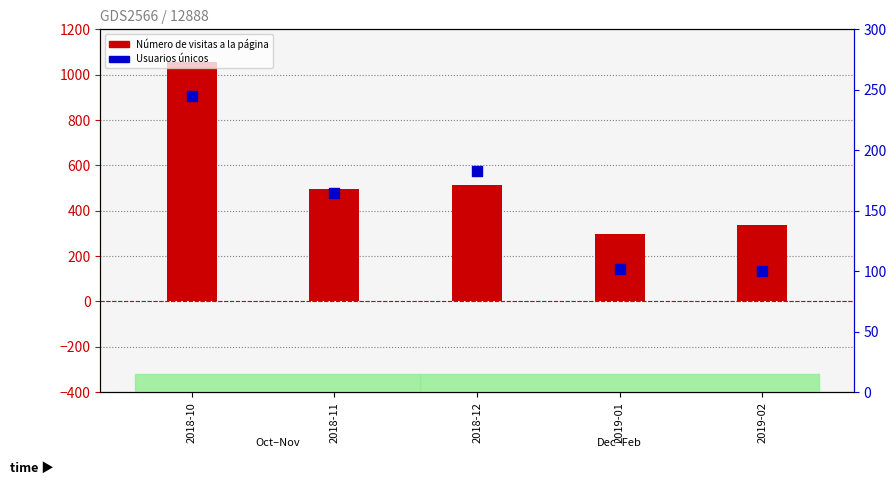

At which category is the sum across all series the highest?

2018-10